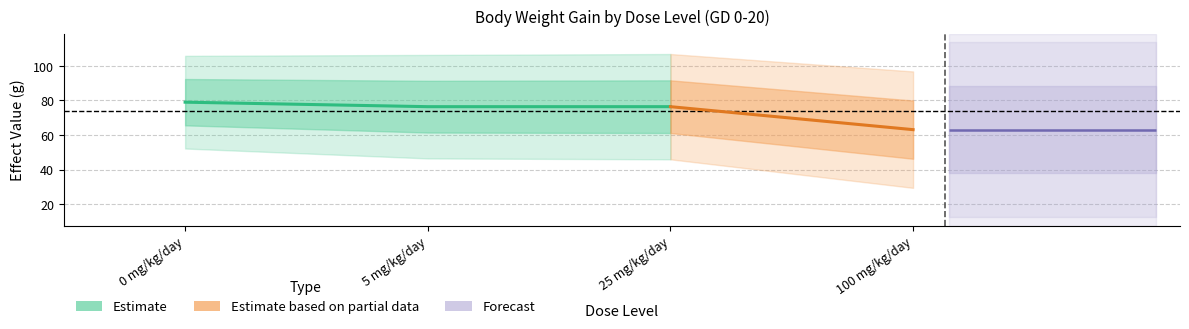

What is the difference between the effect_val values at 25 mg/kg/day and 100 mg/kg/day?

13.3